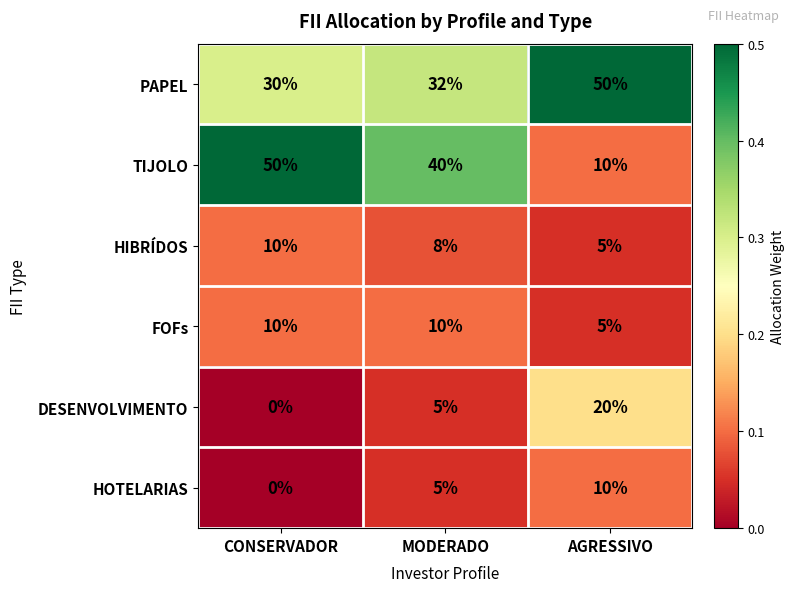

True or false: PAPEL has a value of 20 at AGRESSIVO.

False